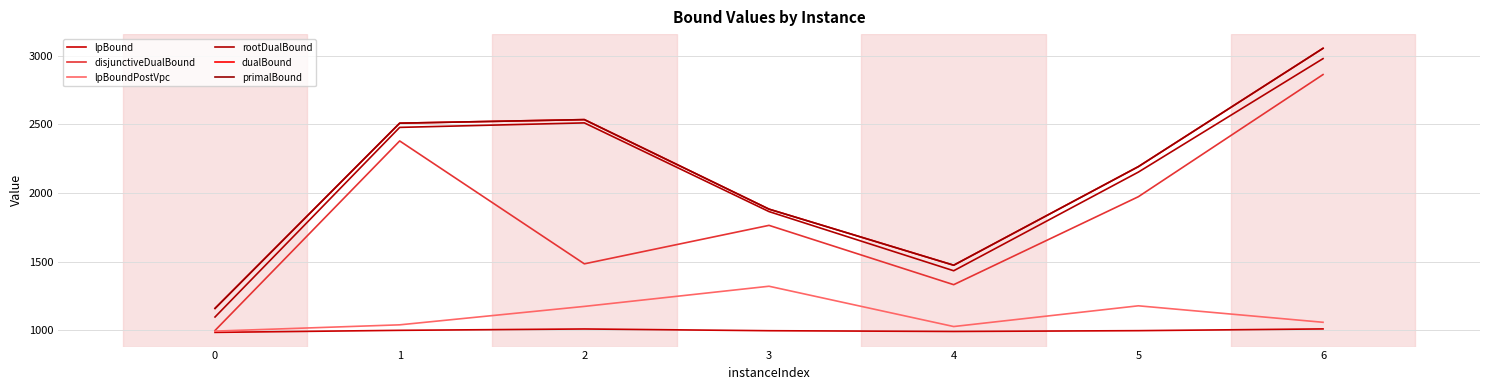

Does the chart have visible grid lines?

Yes